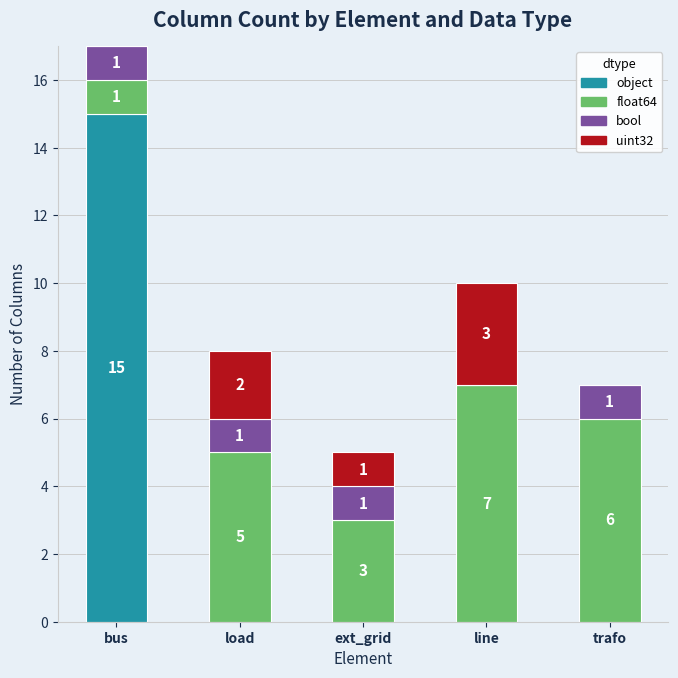

True or false: object has a value of 5 at load.

False